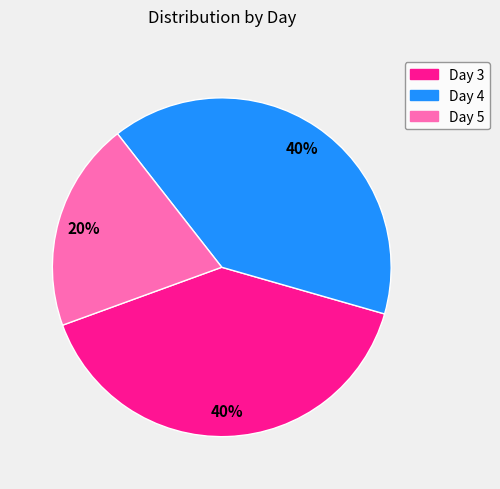

To the nearest percent, what is the average slice percentage?

33%